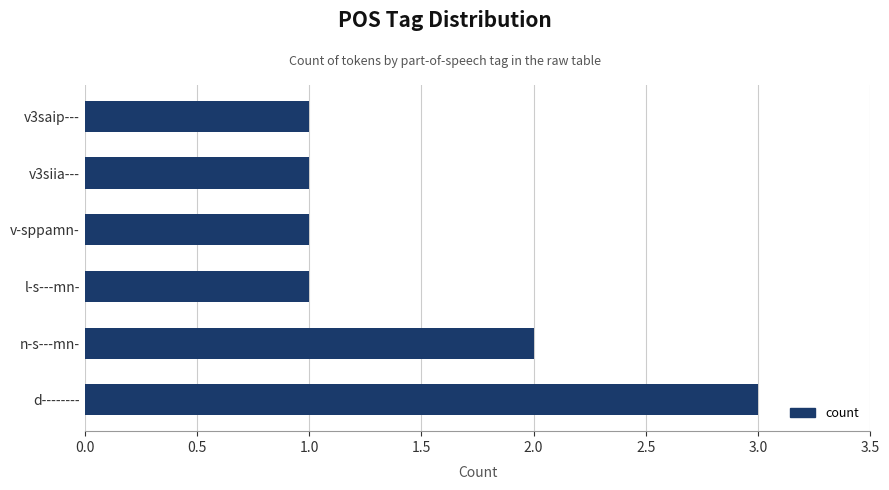

The value at v3saip--- is 0. True or false?

False